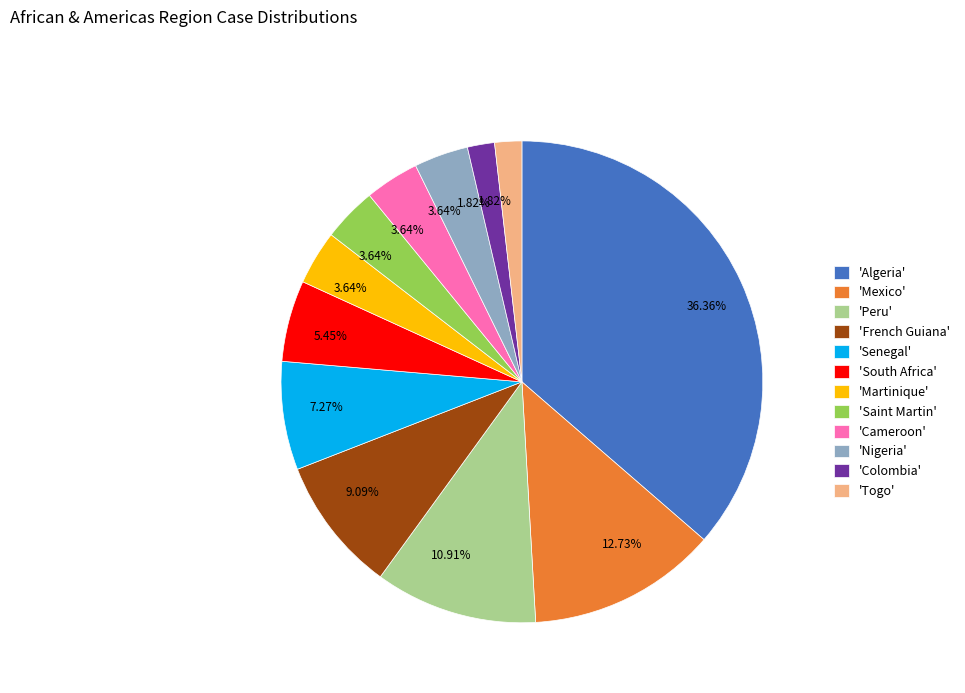

To the nearest percent, what is the average slice percentage?

8%